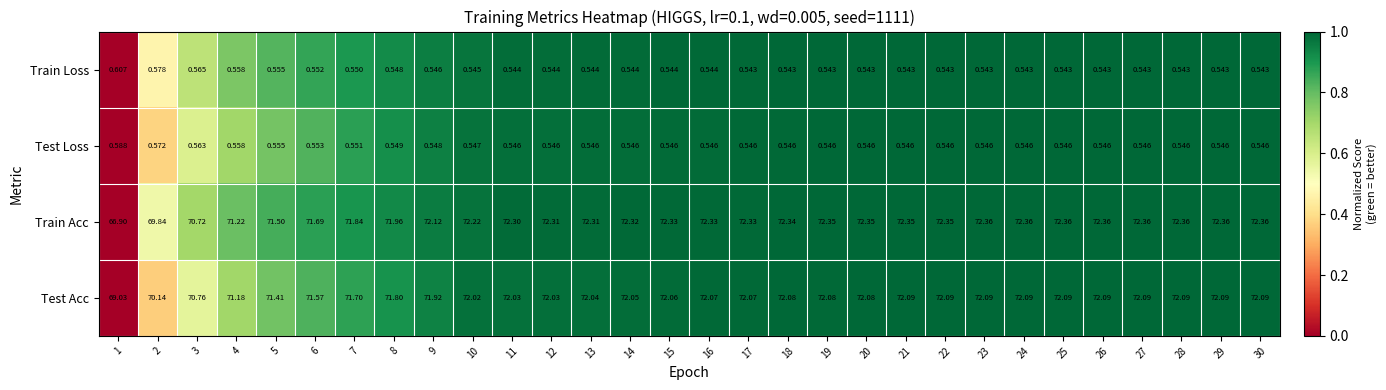

Which series has the largest range (max minus min)?

Train Acc